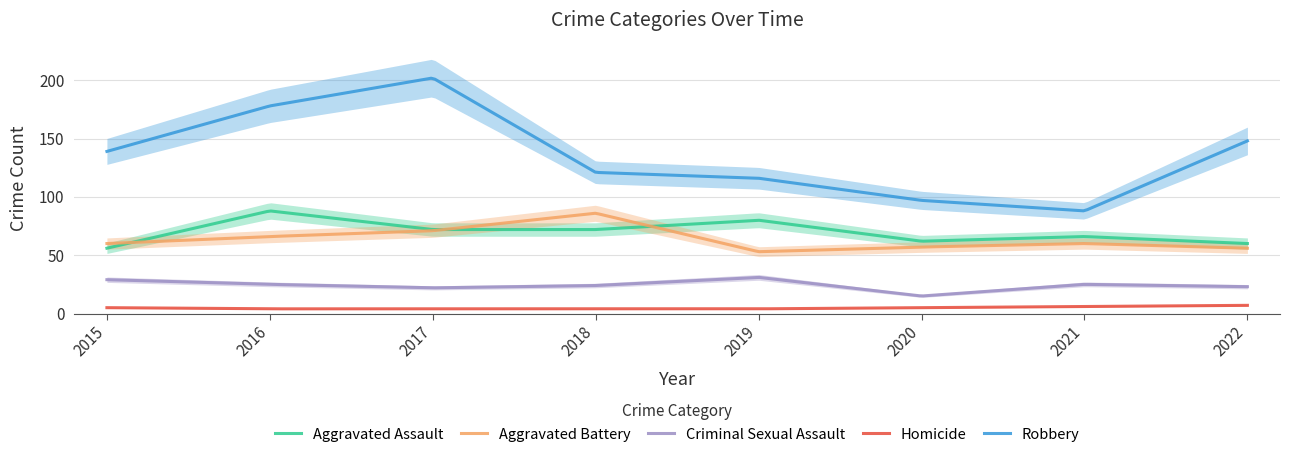

What is the value of the Criminal Sexual Assault point at the 2nd from the left?

25